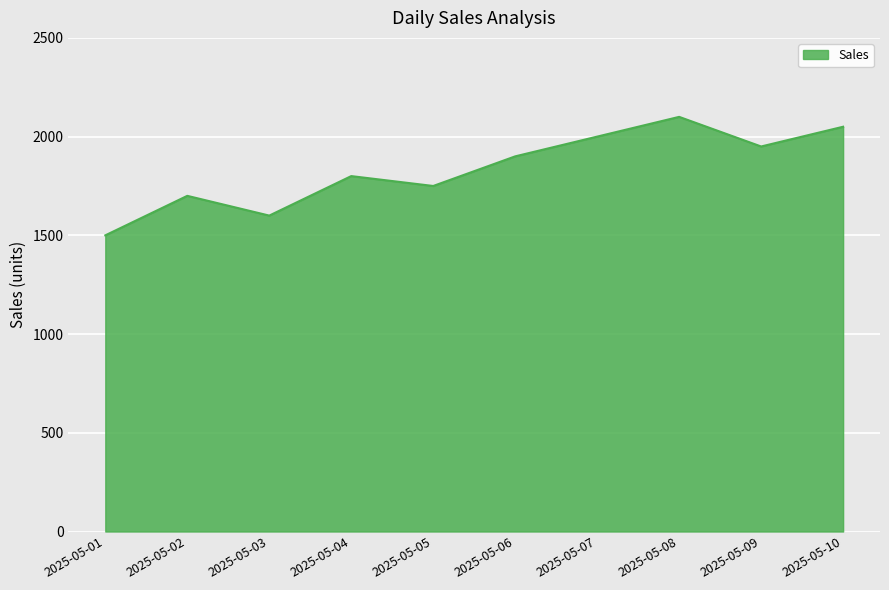

How many lines are shown in the chart?

1